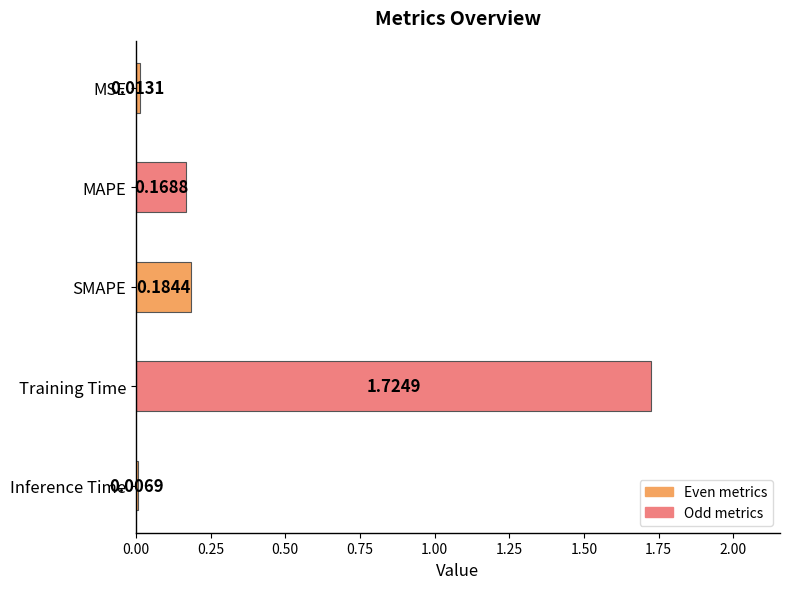

What is the label of the 5th bar from the bottom?

MSE